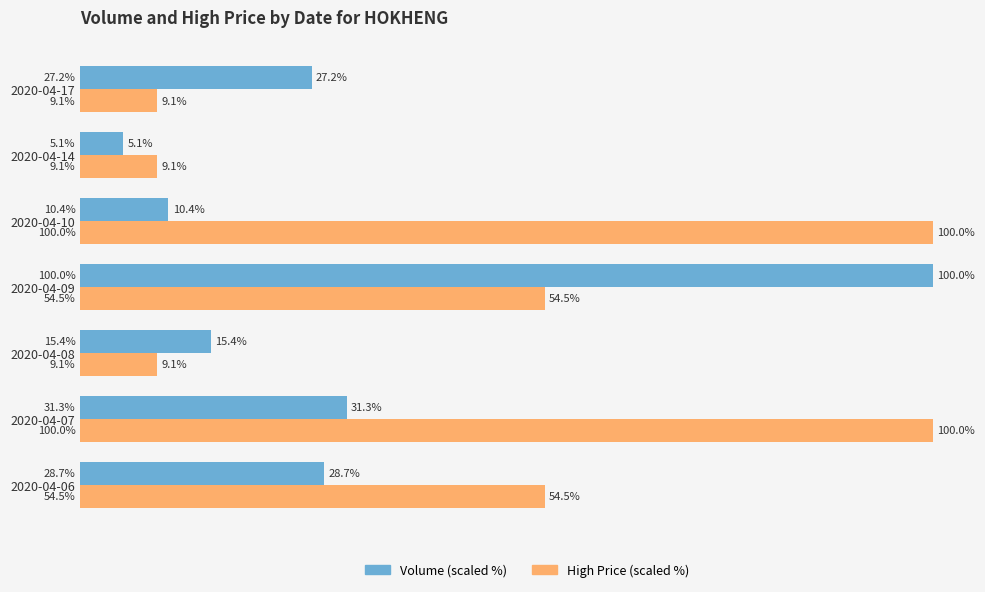

Rank the series at 2020-04-06 from highest to lowest value.

High Price (scaled %), Volume (scaled %)